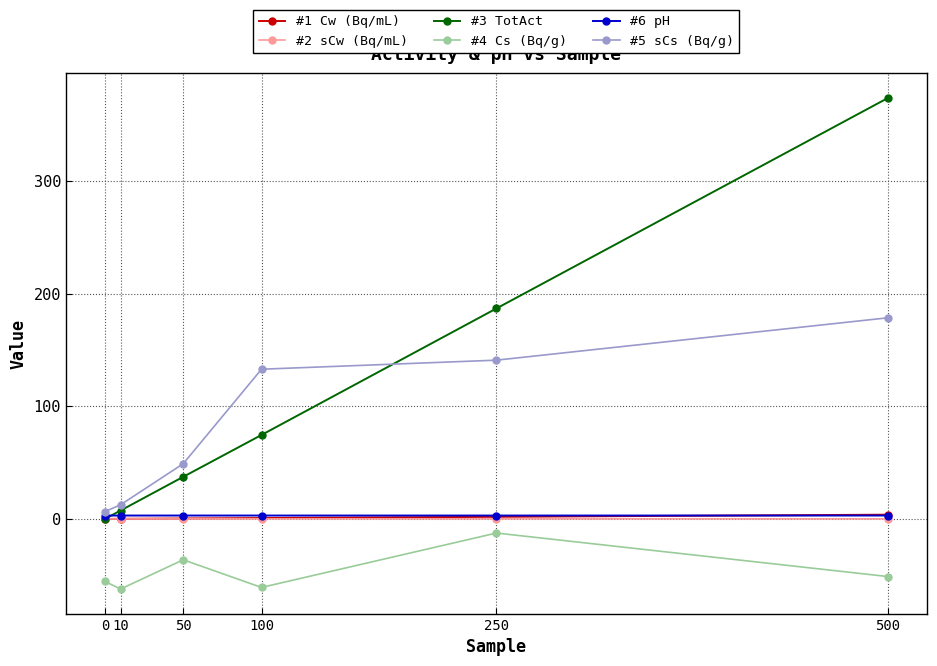

Which series has the widest spread of values?

#3 TotAct